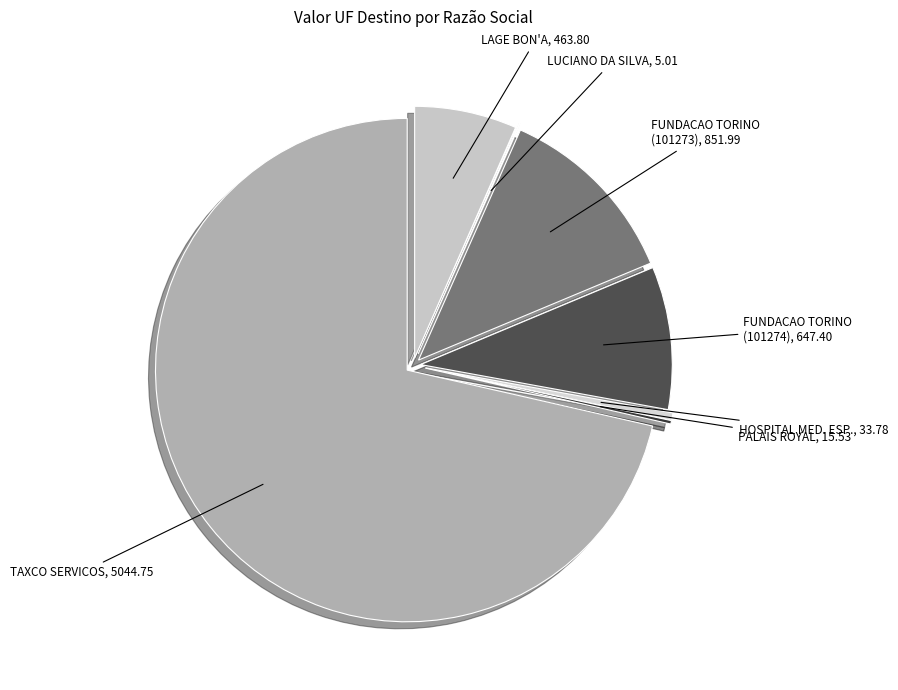

What is the smallest slice in the pie chart?

LUCIANO DA SILVA - AR CONDICIONADO